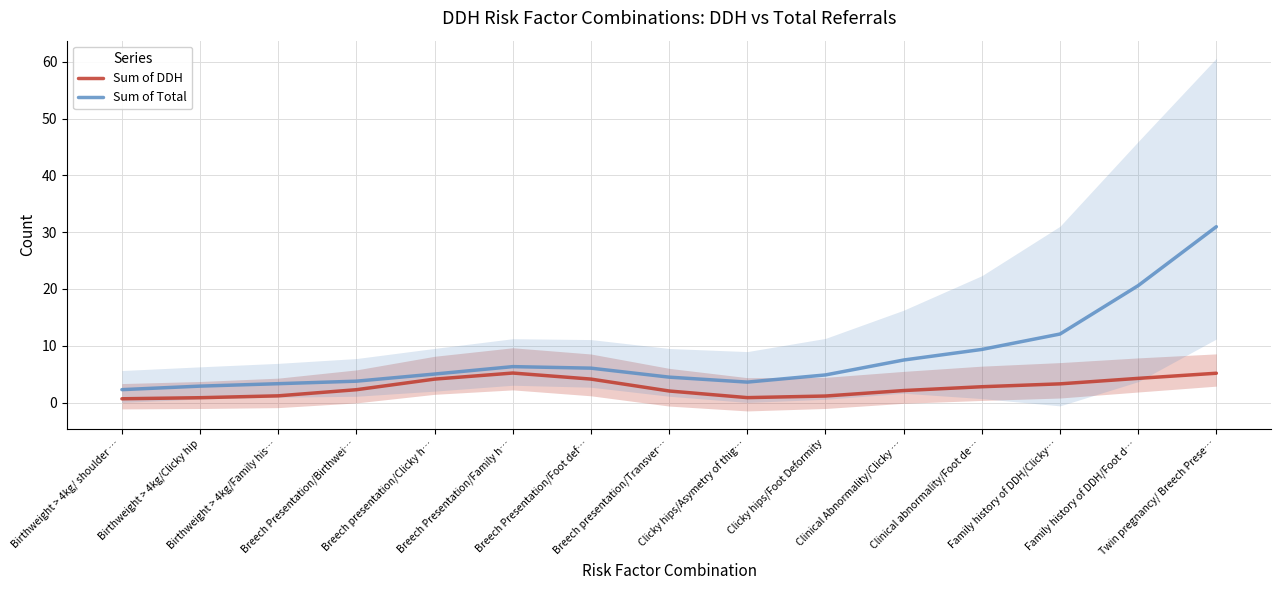

Rank the series by their average value, from highest to lowest.

Sum of Total, Sum of DDH